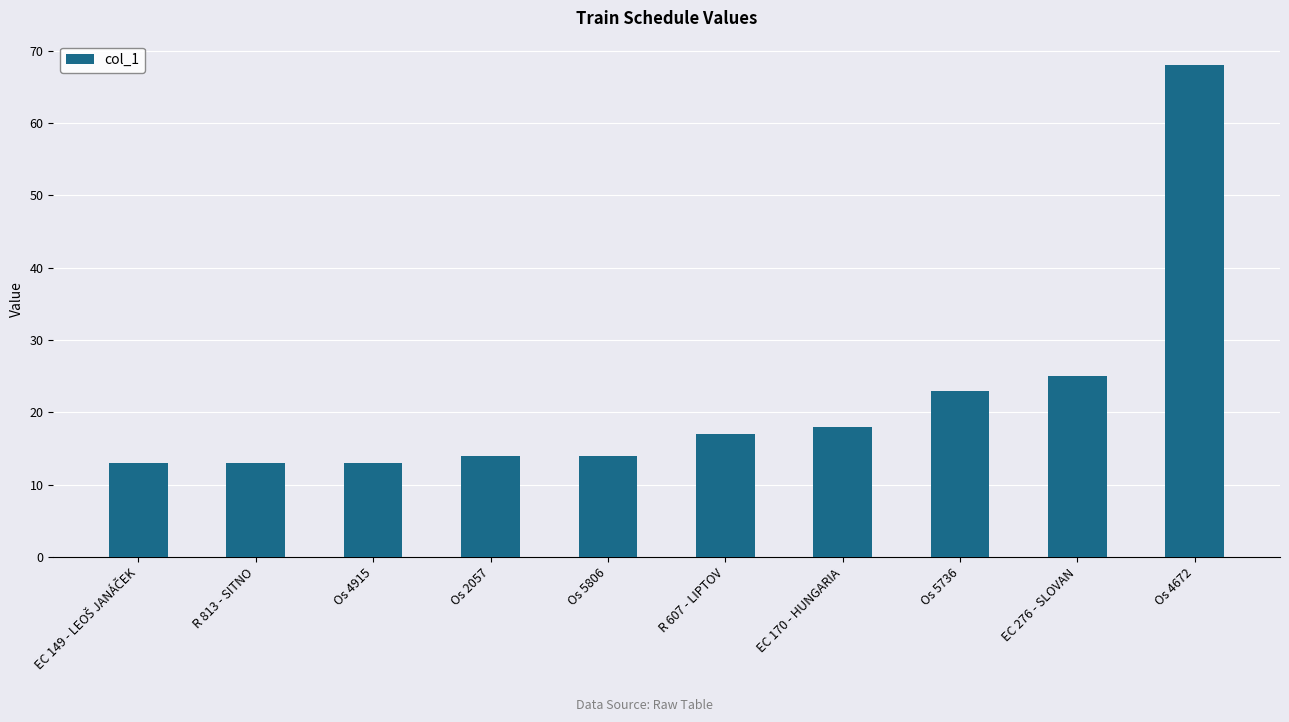

How many bars are there in total?

10